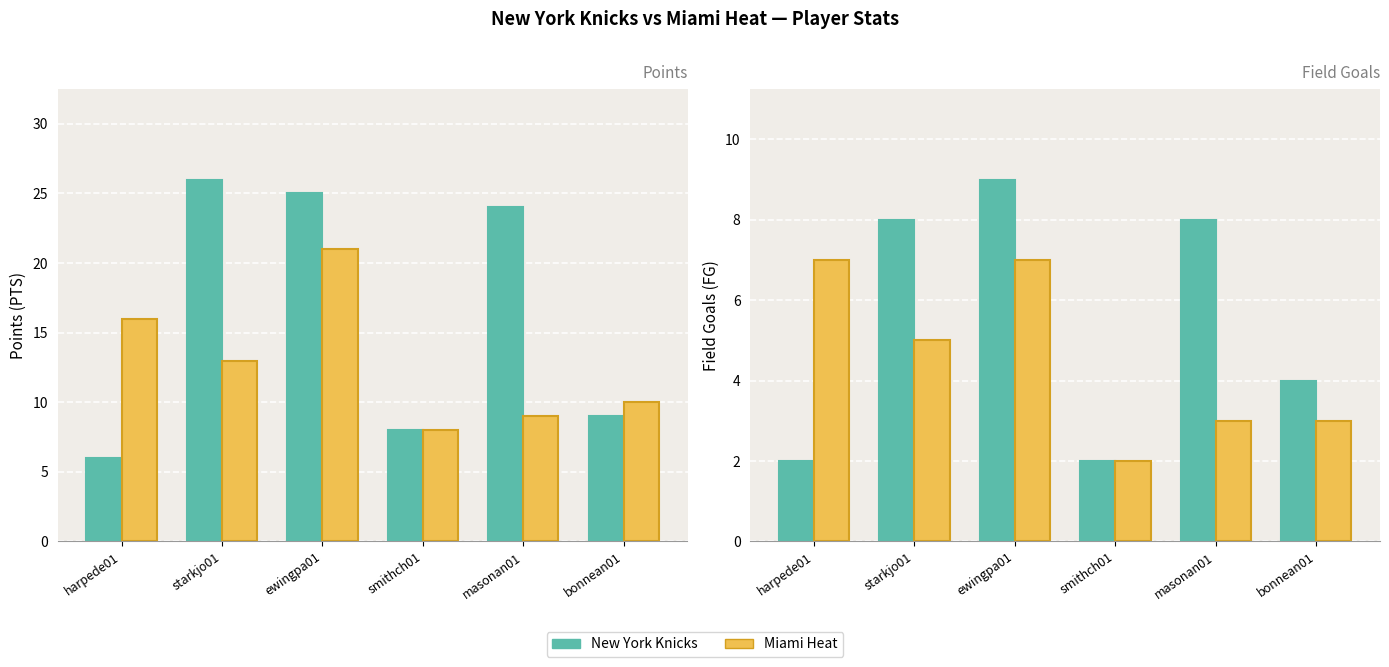

What is the sum of the New York Knicks values at starkjo01 and harpede01?

10